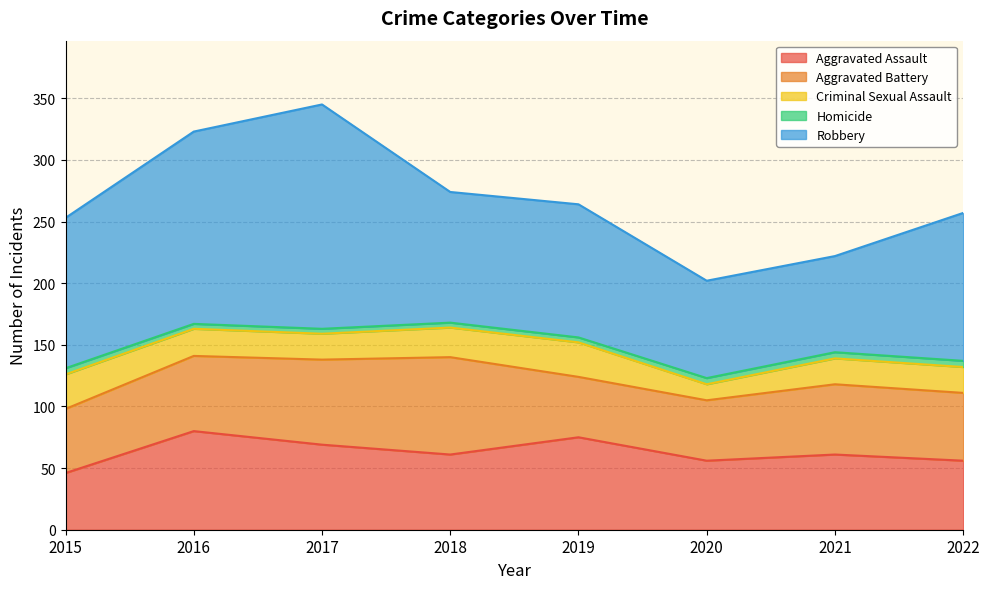

How many interior local peaks does the Criminal Sexual Assault series have?

1